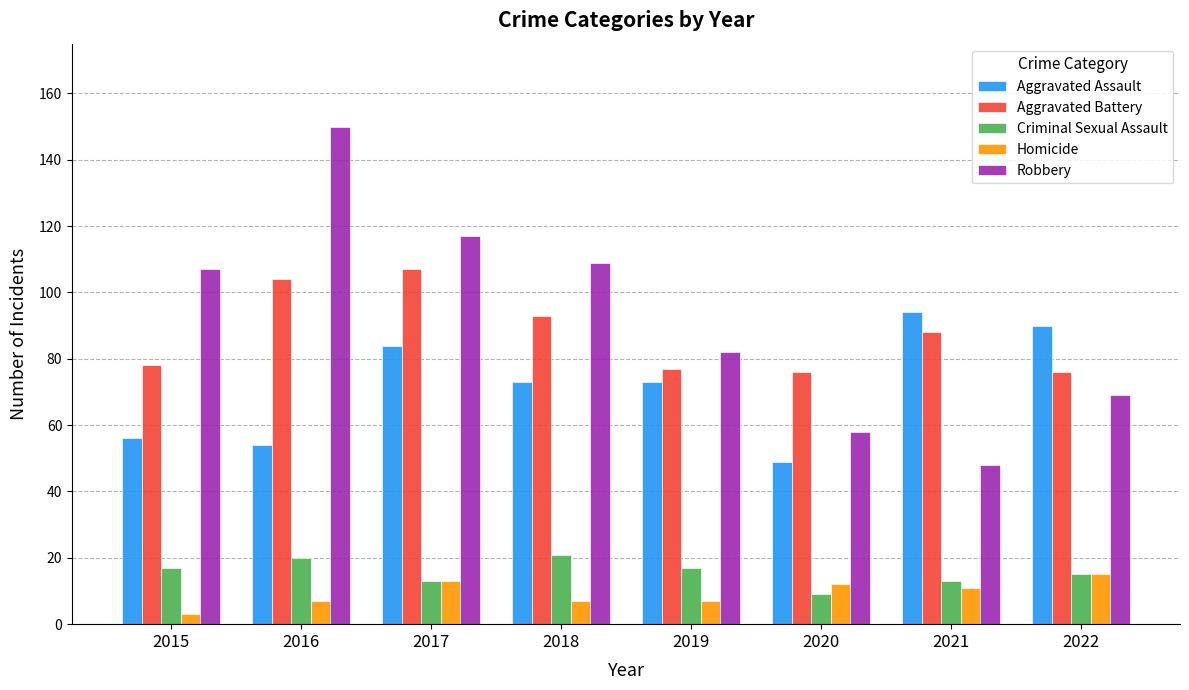

What is the average value of the Criminal Sexual Assault series?

16